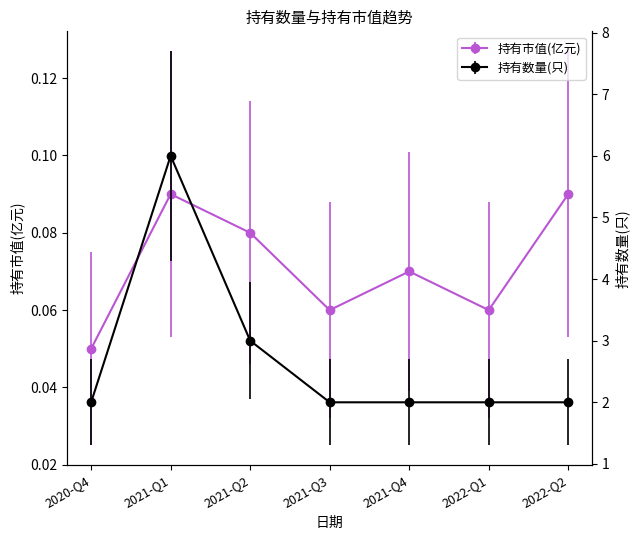

The 持有市值(亿元) series shows 0.1 at 2021-Q2. True or false?

True